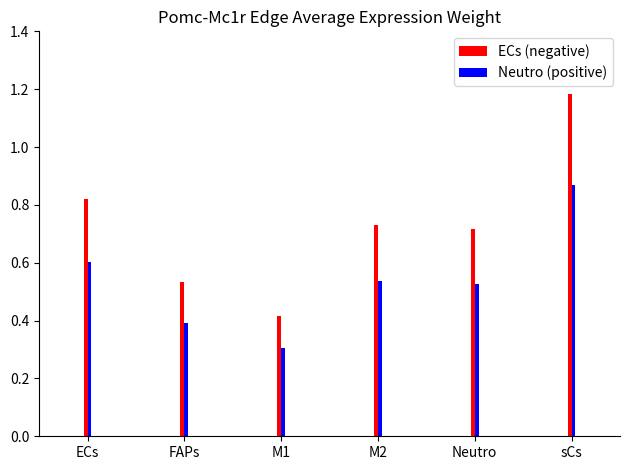

How many ECs (negative) values are between 0 and 1?

5